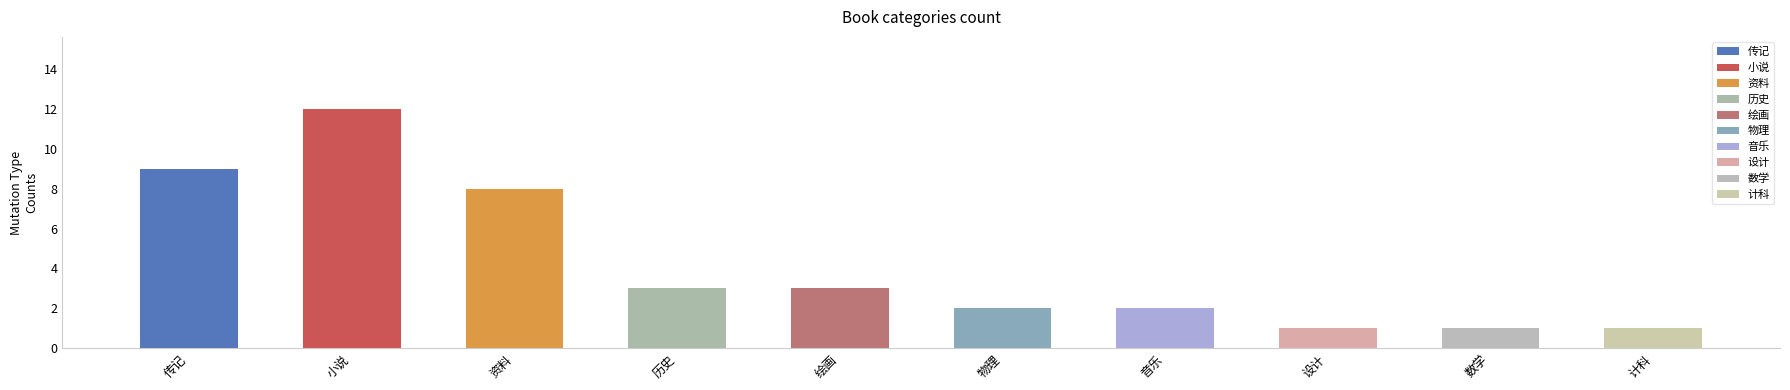

Does the chart contain any negative values?

No